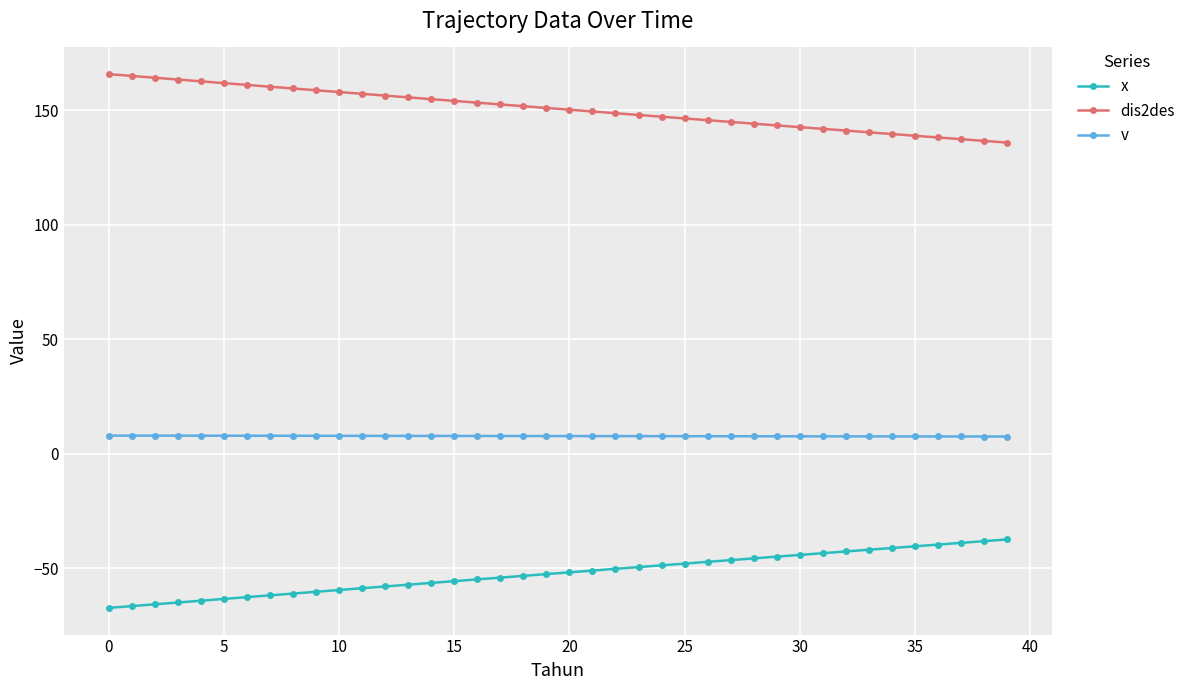

True or false: v and dis2des intersect in this chart.

False